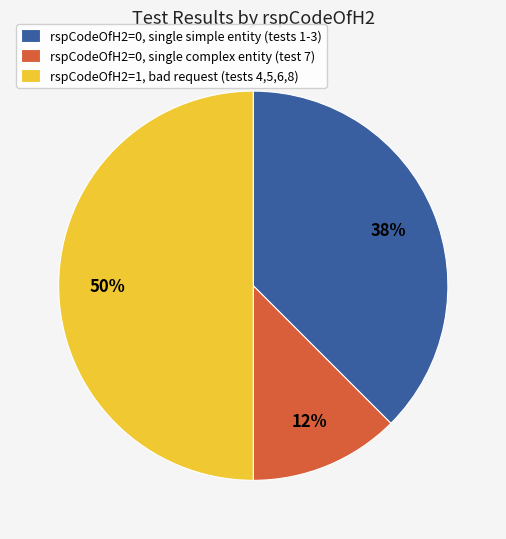

What is the largest slice in the pie chart?

rspCodeOfH2=1, bad request (tests 4,5,6,8)